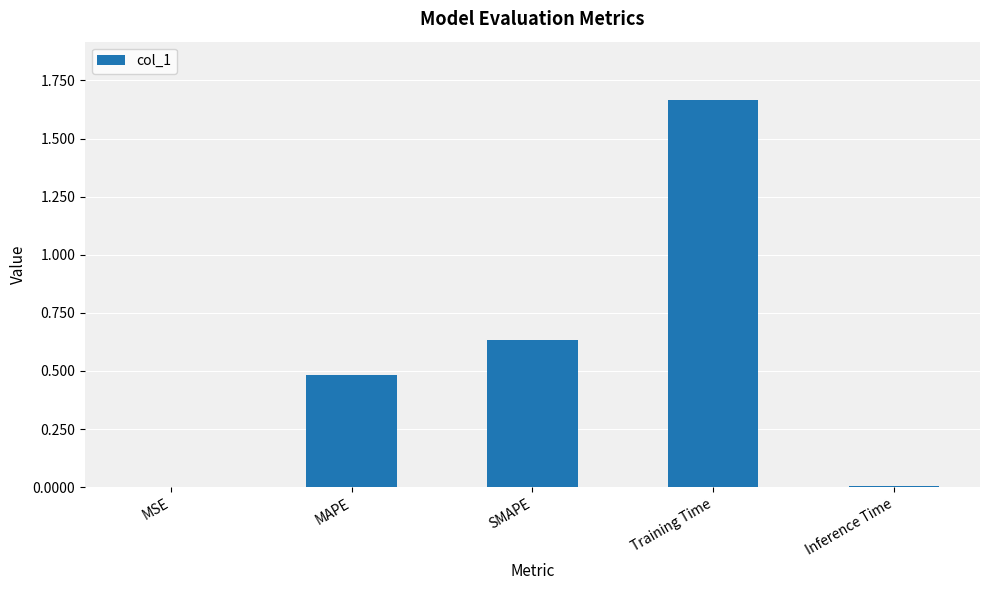

The value at MAPE is 0.5. True or false?

True